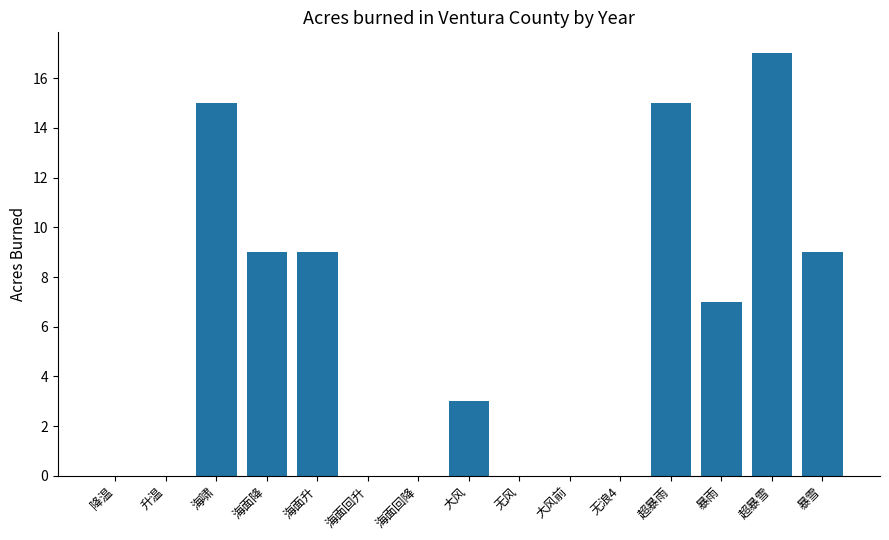

What is the greatest value displayed?

17